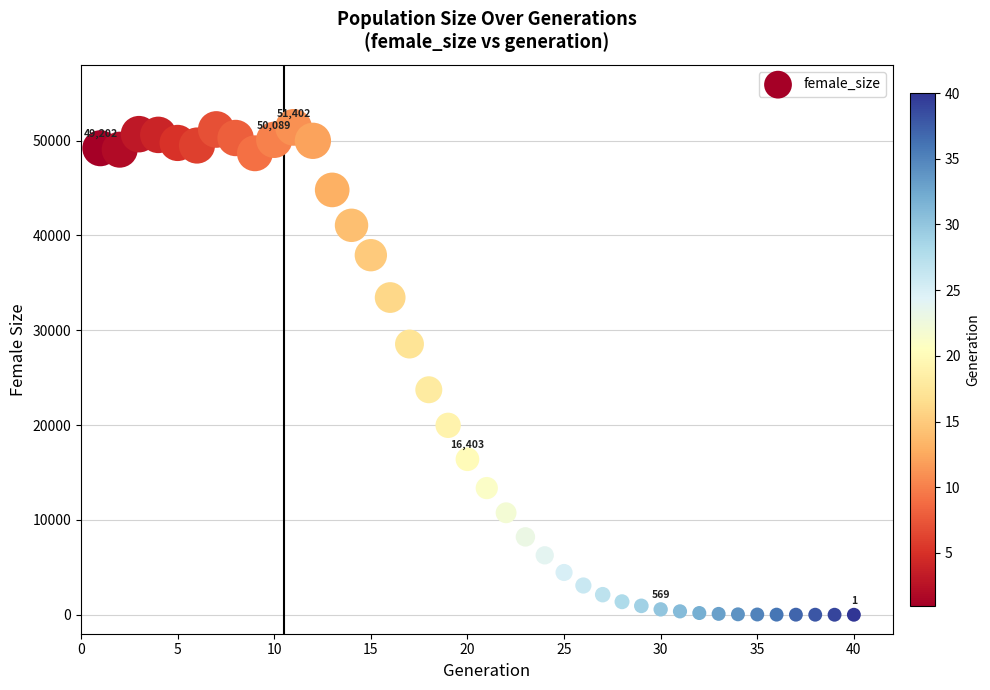

What is the range of X values (max minus min)?

39